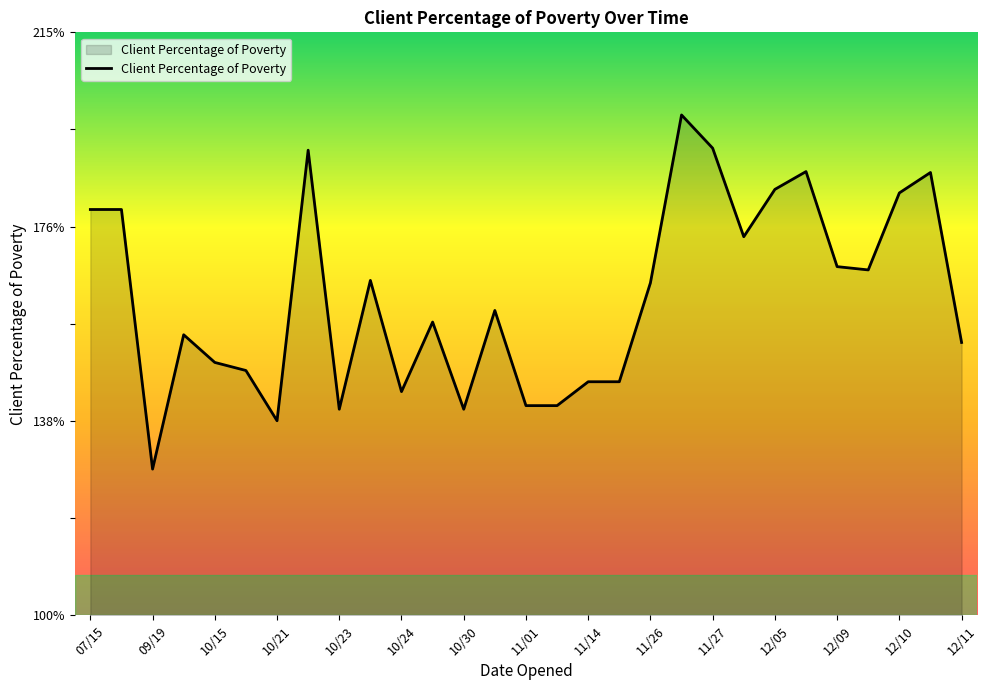

What is the smallest value displayed?

128.8